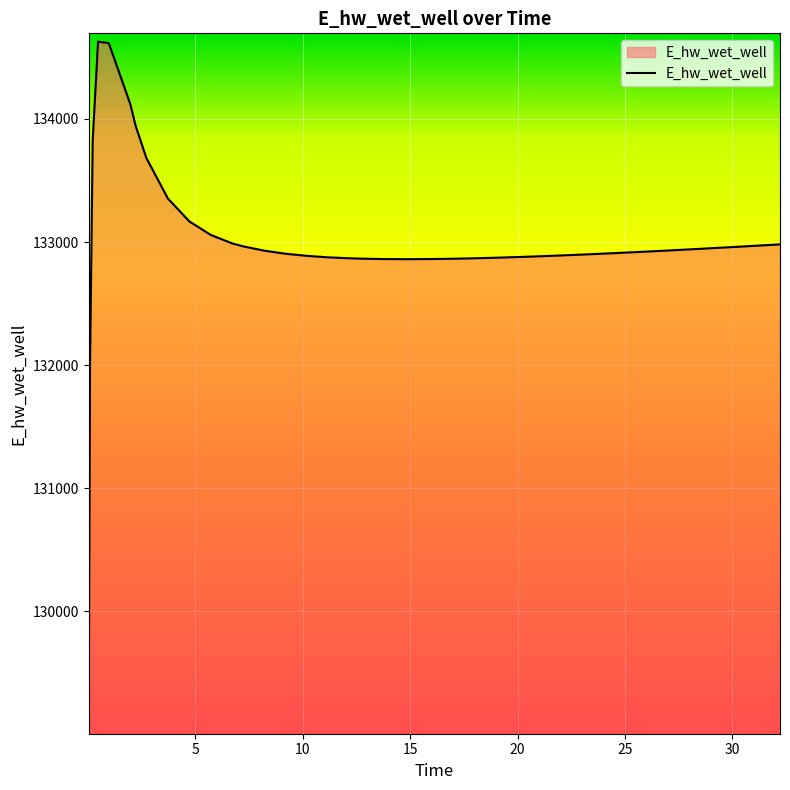

What is the smallest value displayed?

129070.3